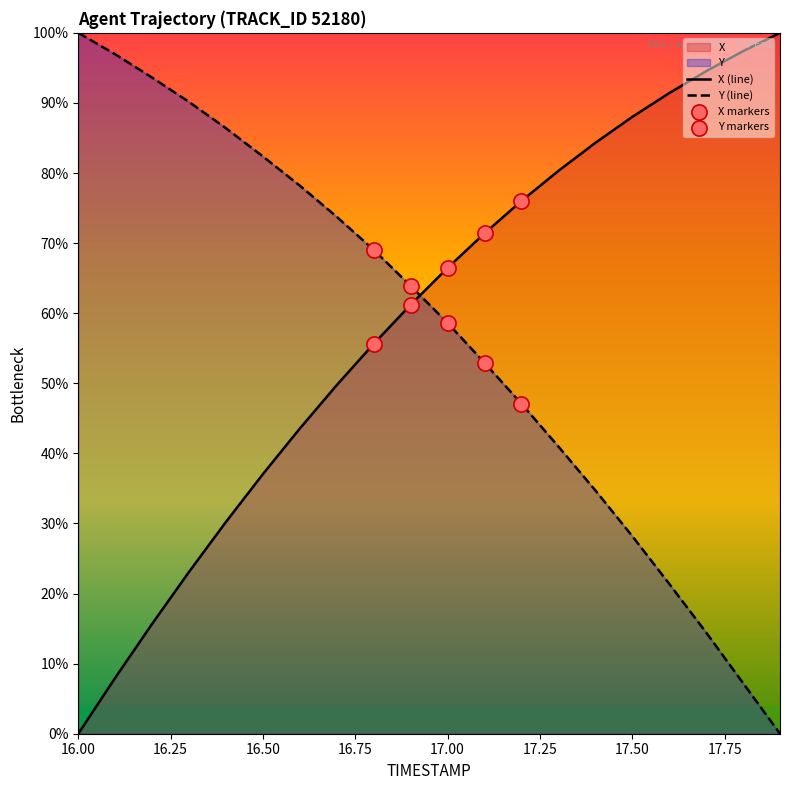

What are all the series names shown in the legend?

X, Y